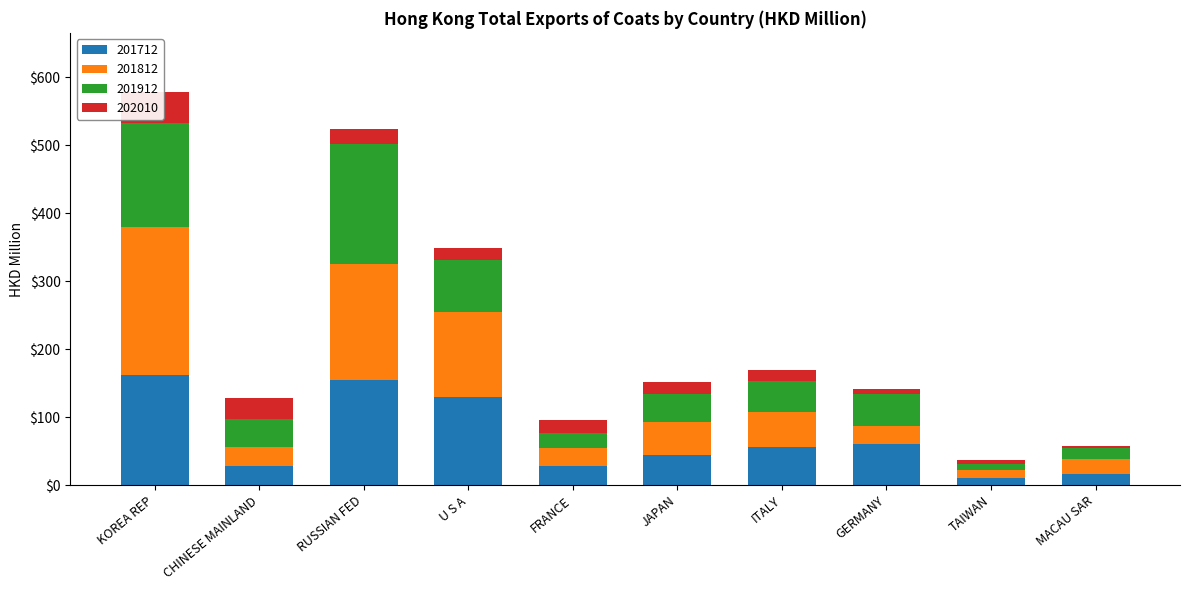

Where is 201912 nearest to the value 92?

U S A